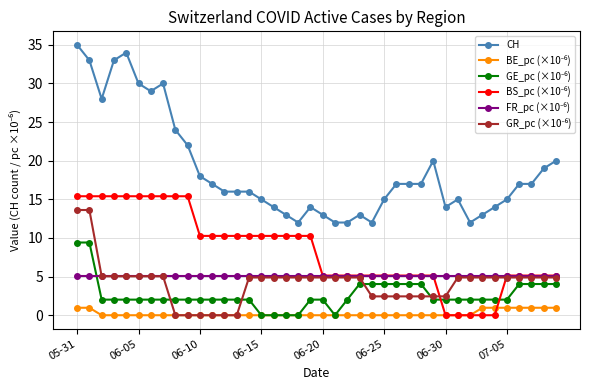

What is the maximum value shown in the chart?

35.0